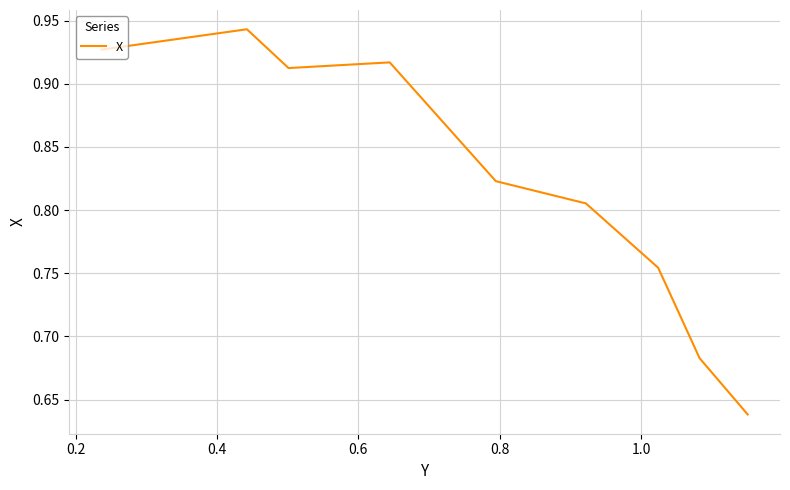

What is the difference between the maximum and minimum values?

0.3